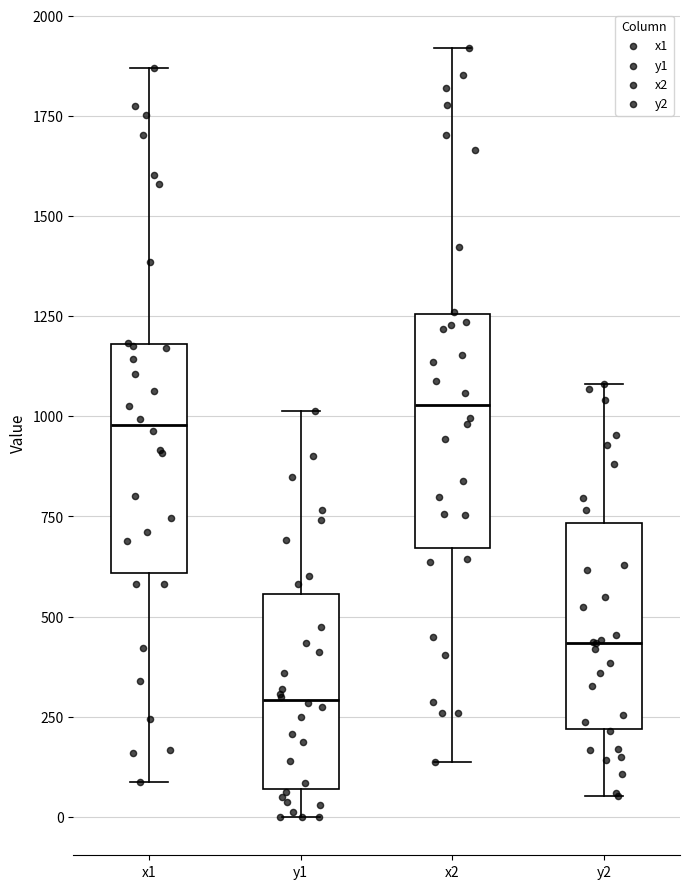

Where is the lower edge of the box for x2 on the y-axis? The values are not printed on the chart, so give them approximately, as read against the axis.

650